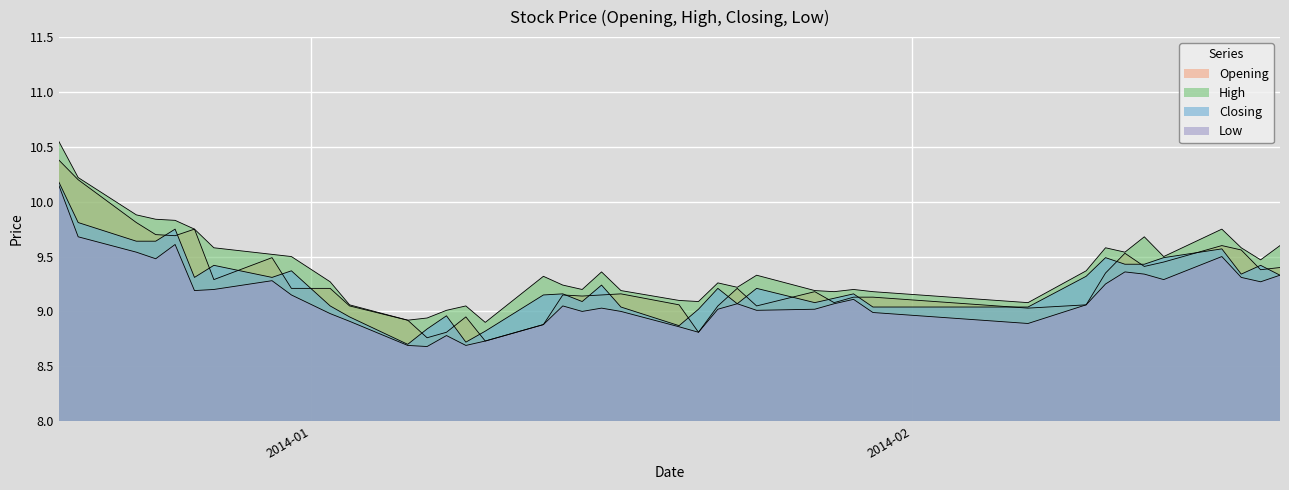

What is the value of the High point at the 28th from the left?

9.2